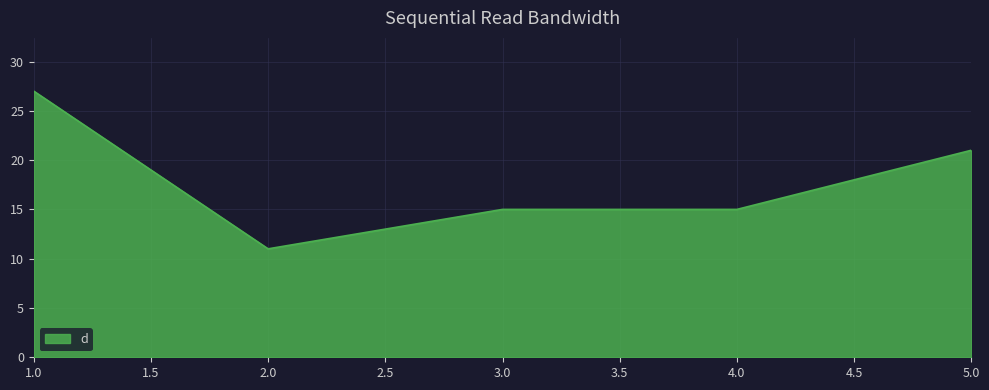

The chart shows a value of 3 at 2.0. True or false?

False